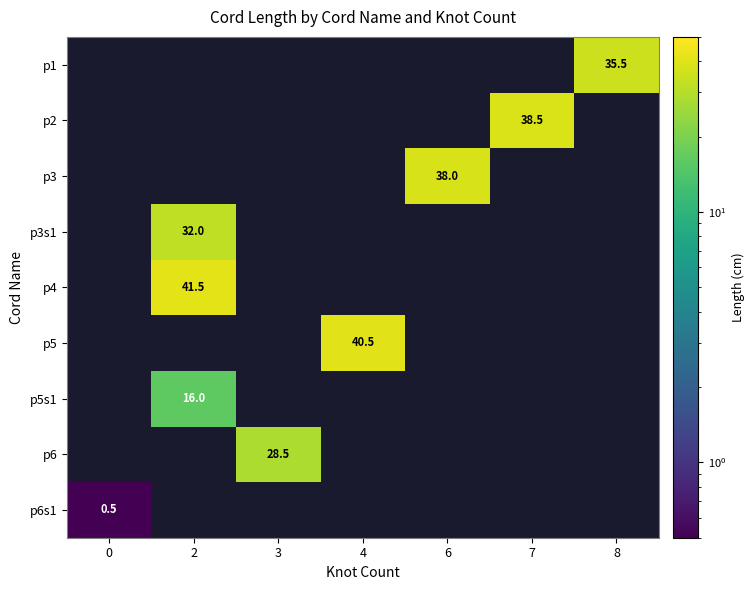

What is the minimum value shown in the chart?

0.5